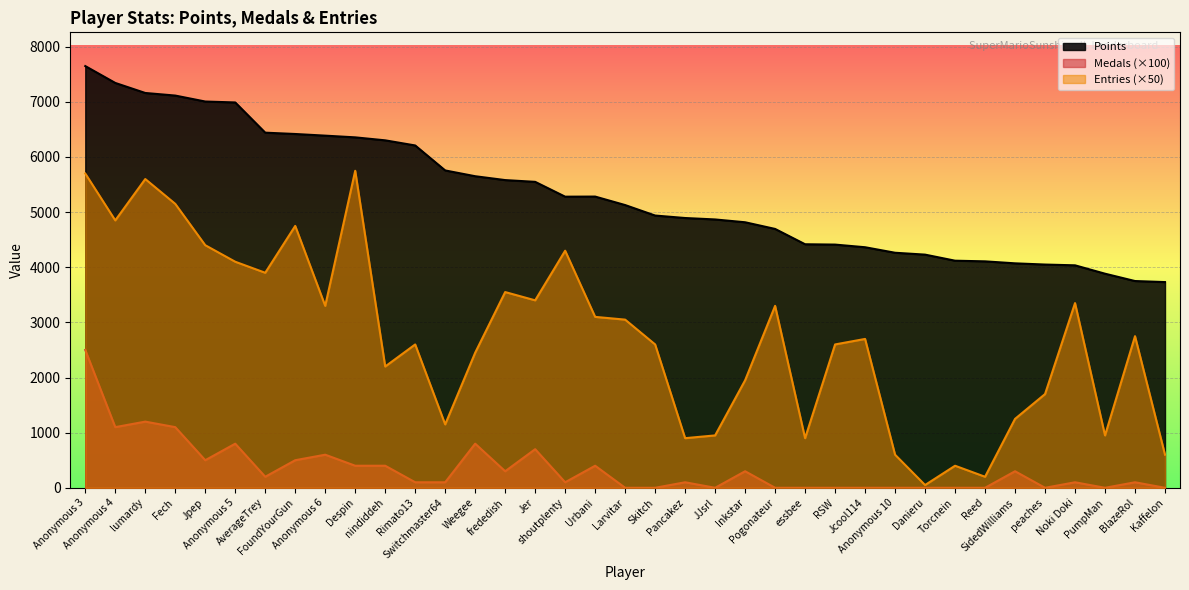

Rank the series by their maximum value, from highest to lowest.

Points, Entries (×50), Medals (×100)